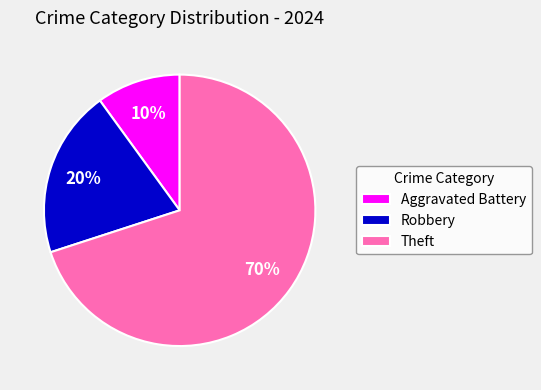

To the nearest percent, what percentage of the pie is Theft?

70%